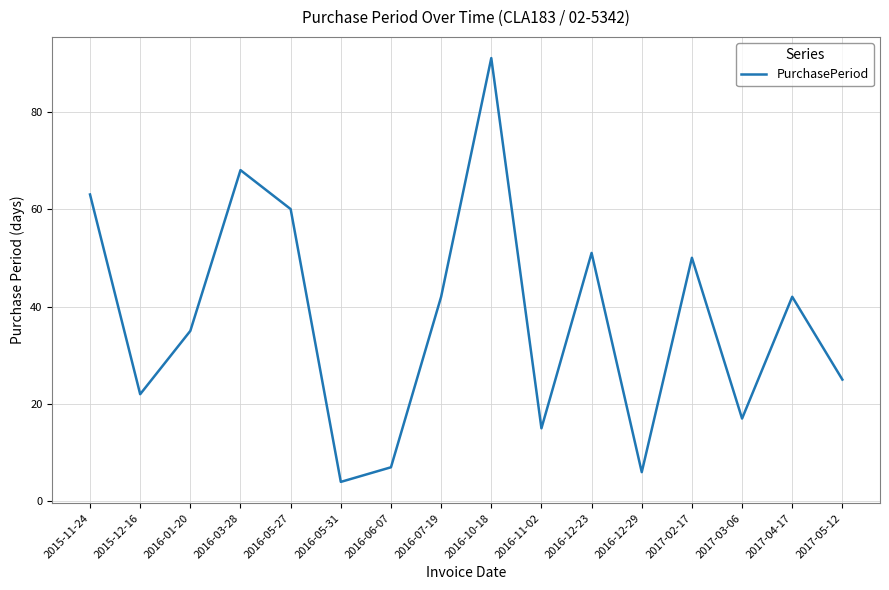

What is the difference between the second highest and minimum values?

64